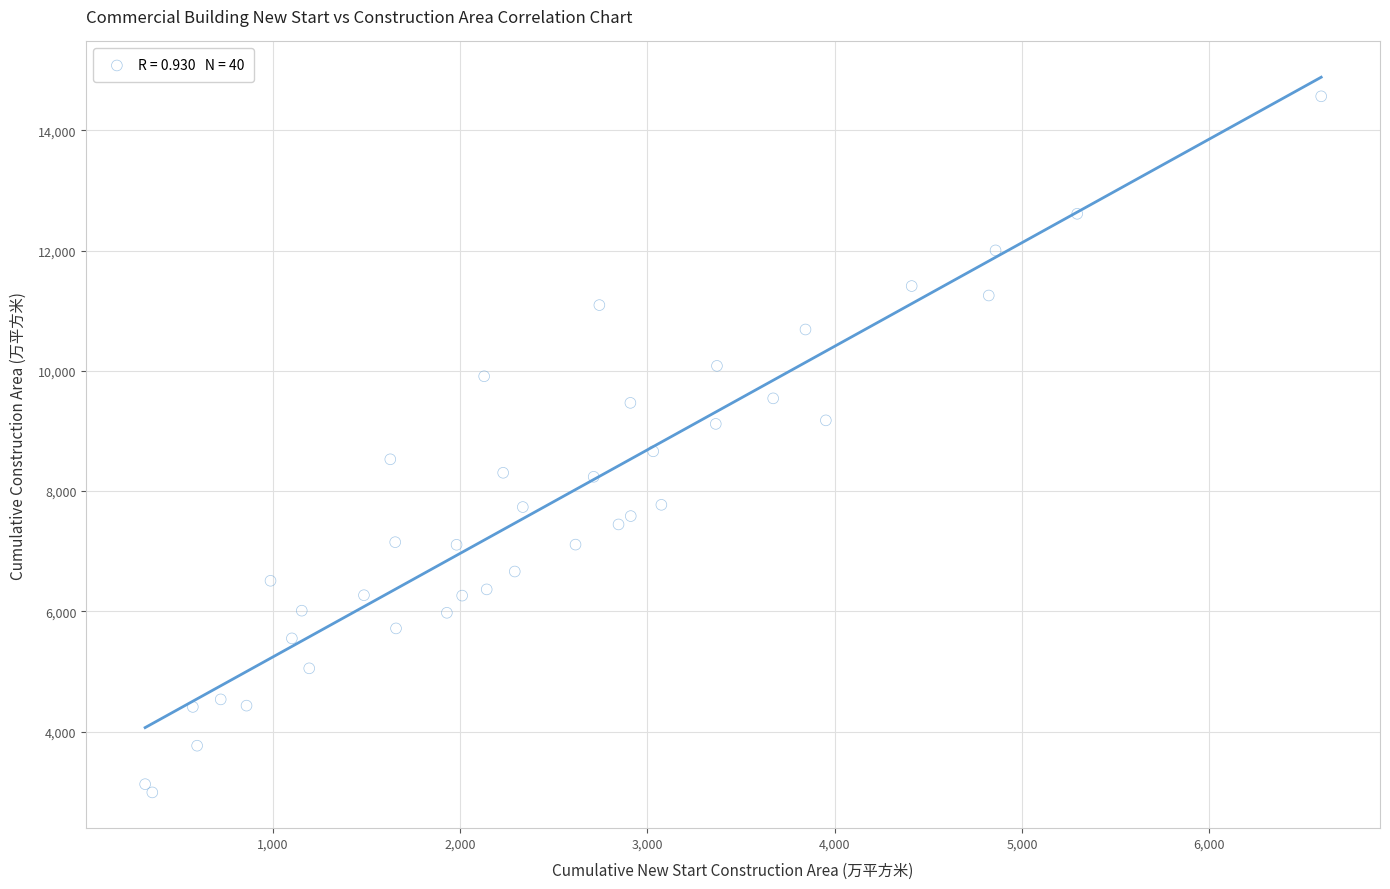

What is the range of X values (max minus min)?

6279.8